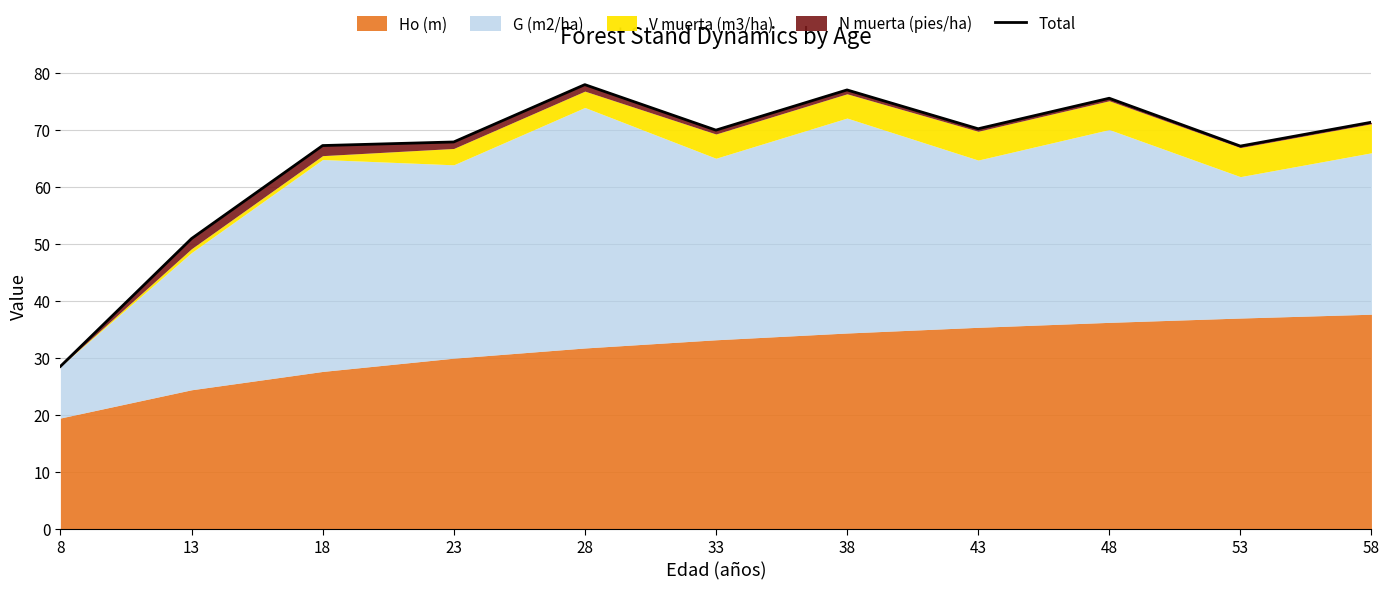

How many lines are shown in the chart?

1